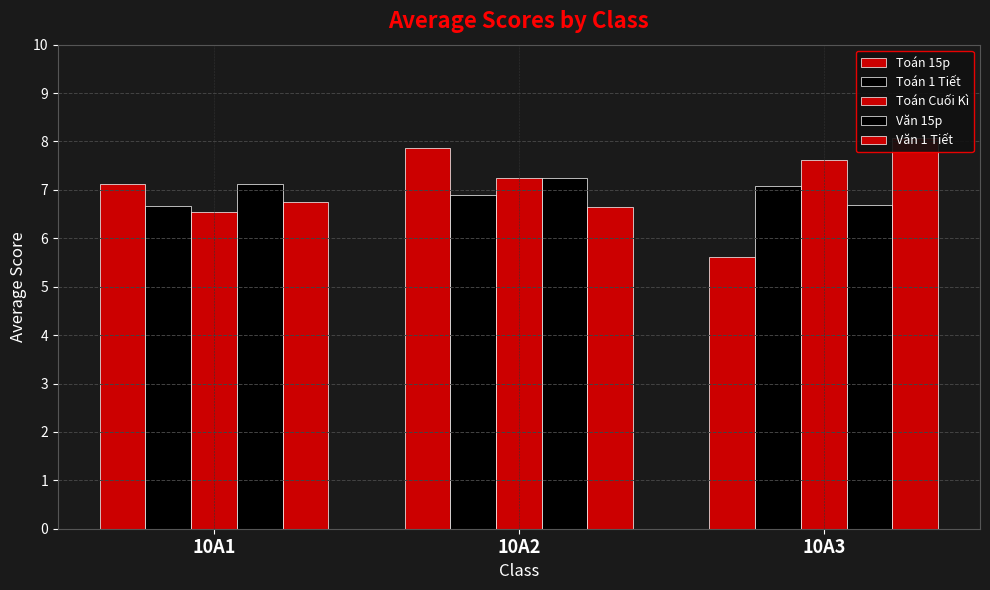

True or false: Toán Cuối Kì has a value of 7.2 at 10A2.

True